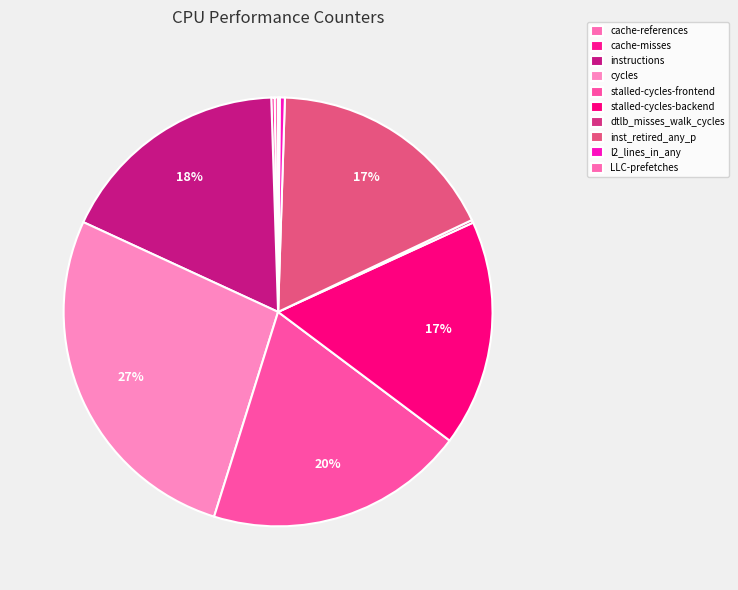

How much of the chart is everything except LLC-prefetches?

99.9%